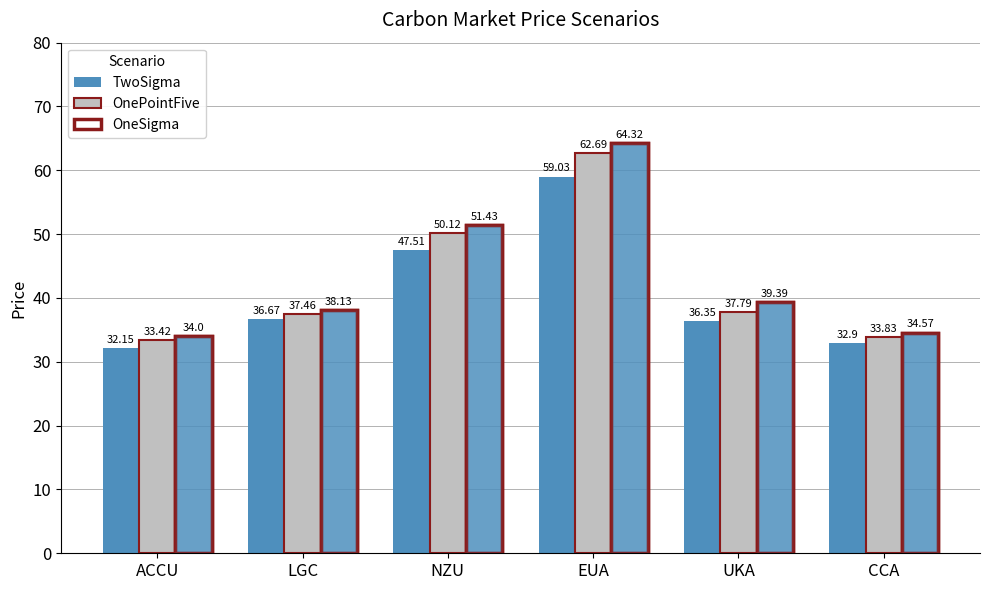

How many distinct data groups are displayed?

3